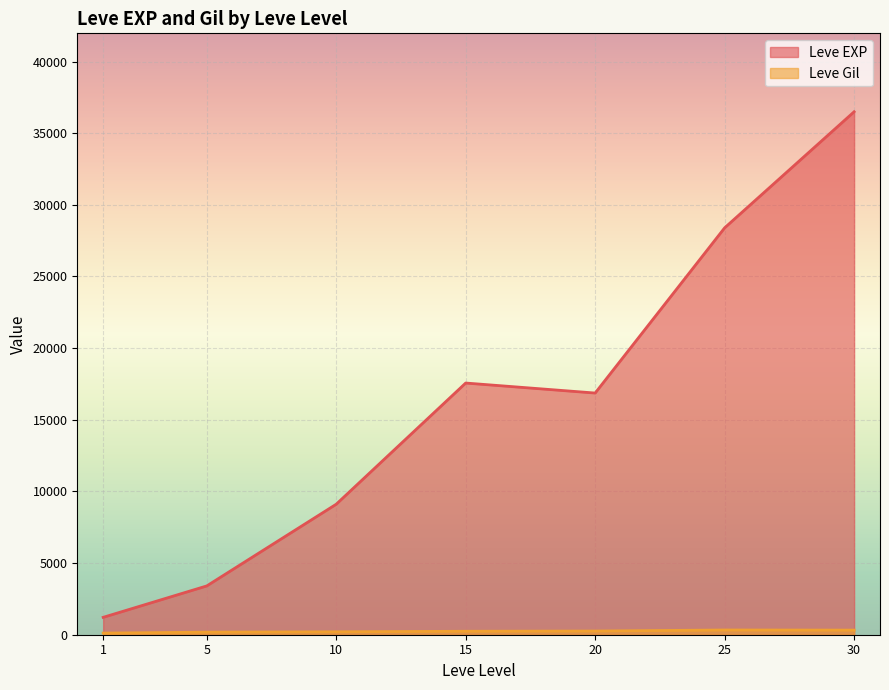

The value of Leve Gil at 1 is 52. True or false?

False